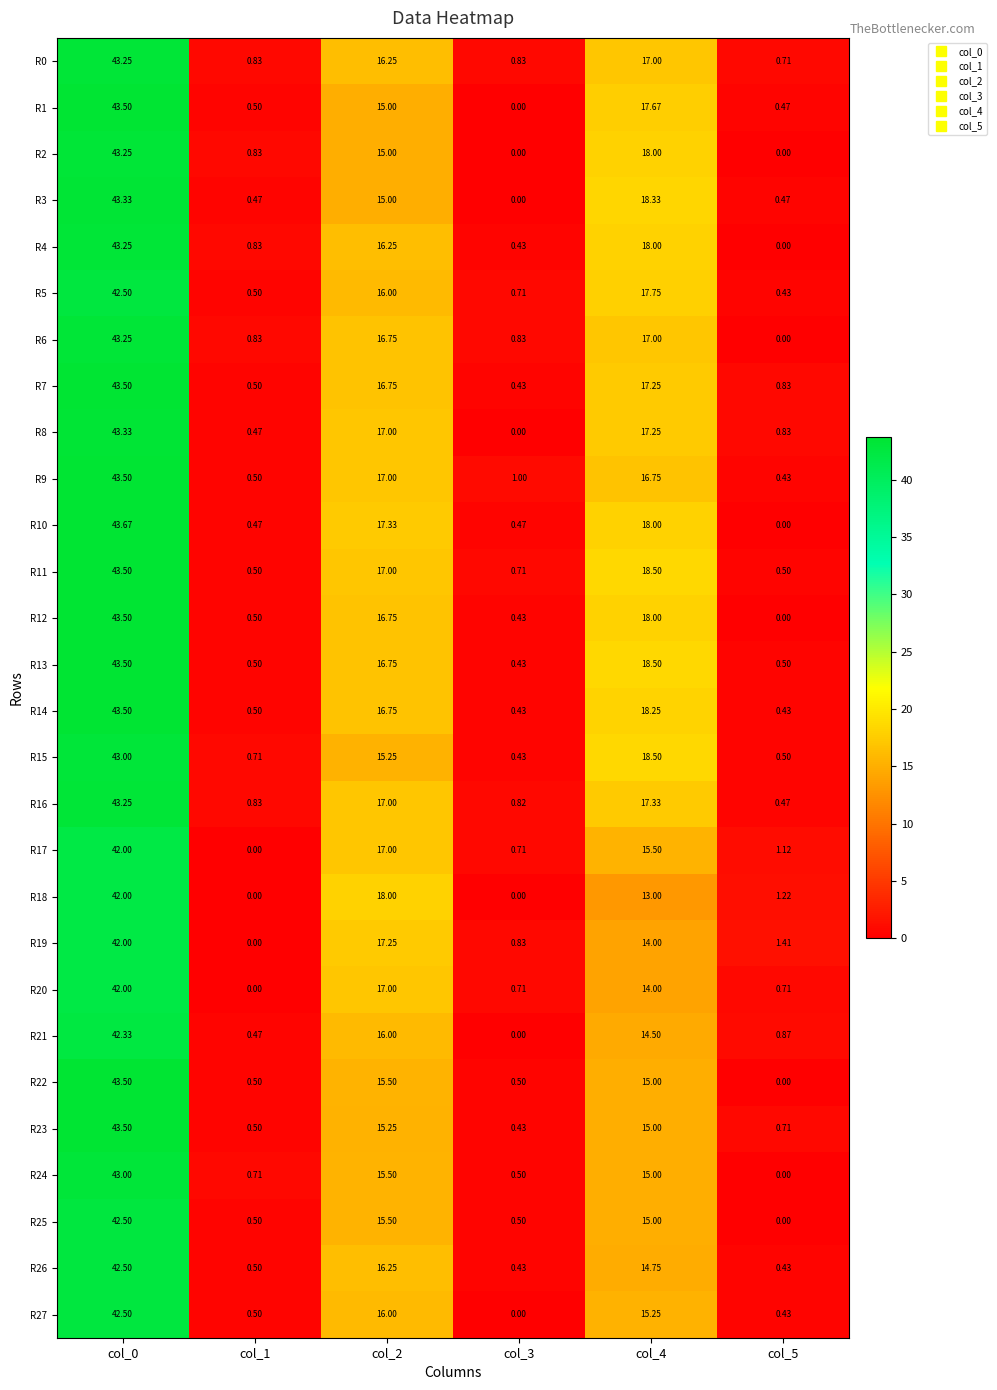

At which category is the sum across all series the highest?

col_0